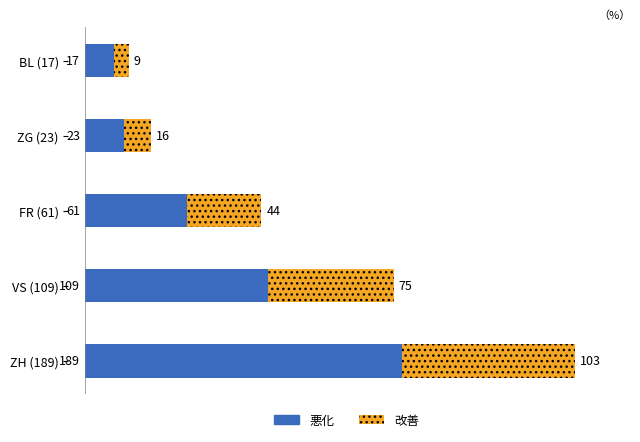

What is the lowest value of the 悪化 series?

17